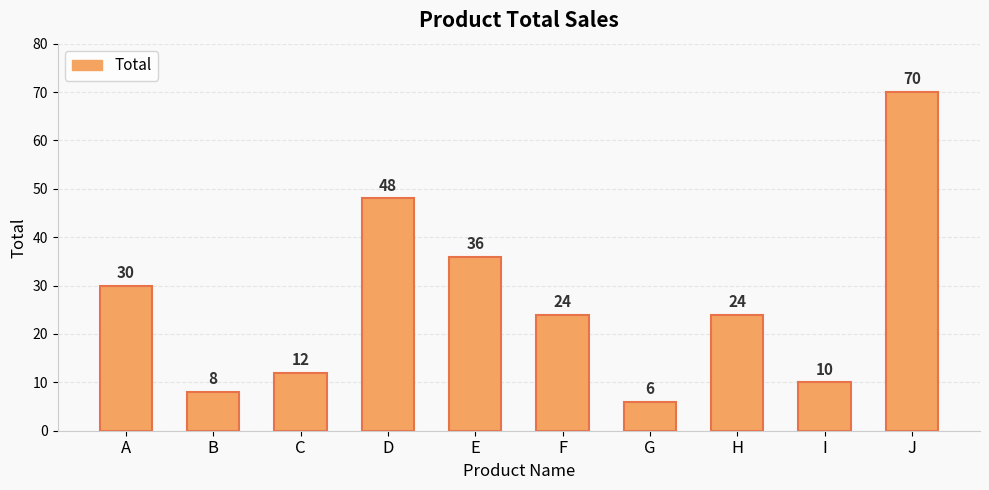

Does the chart contain stacked bars?

No